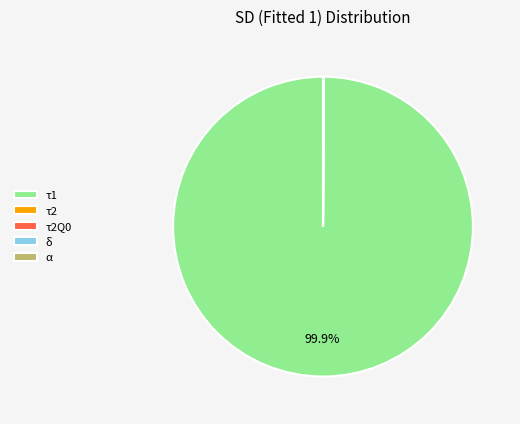

Which slice is the largest?

τ1